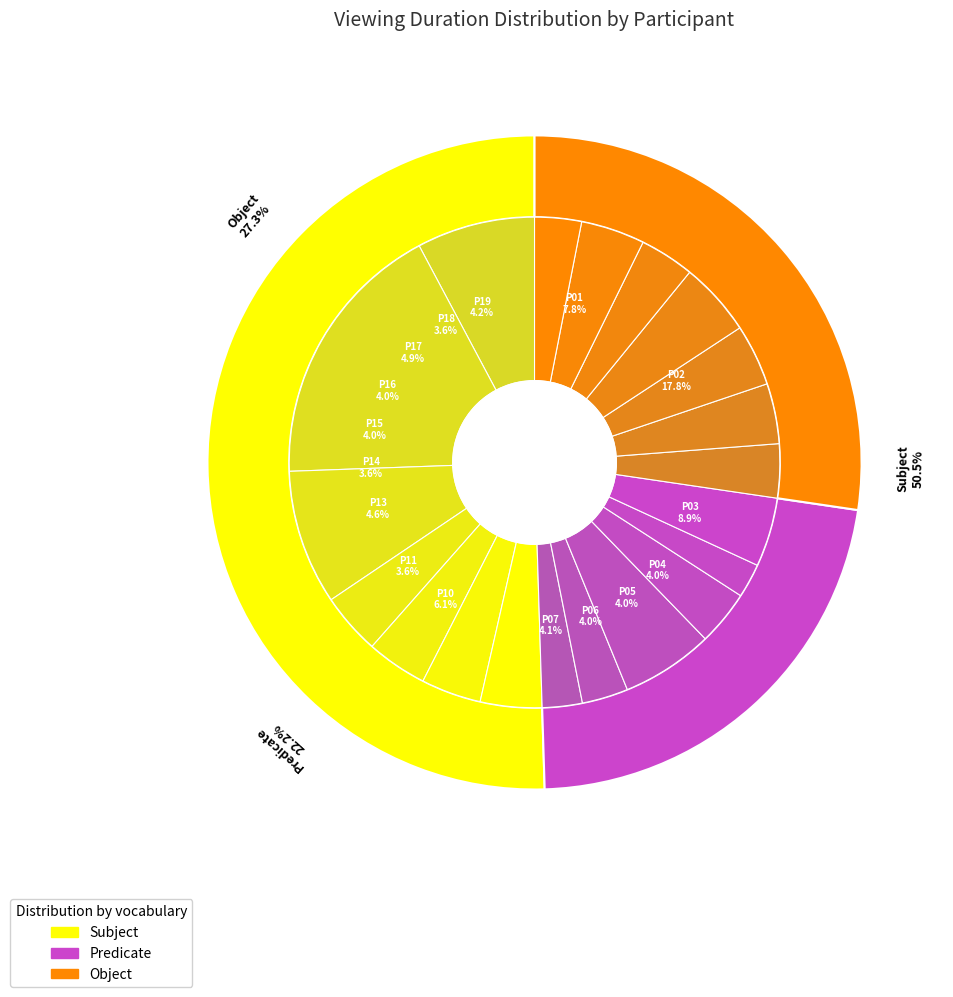

To the nearest percent, what is the difference between the largest and smallest slice percentages?

16%